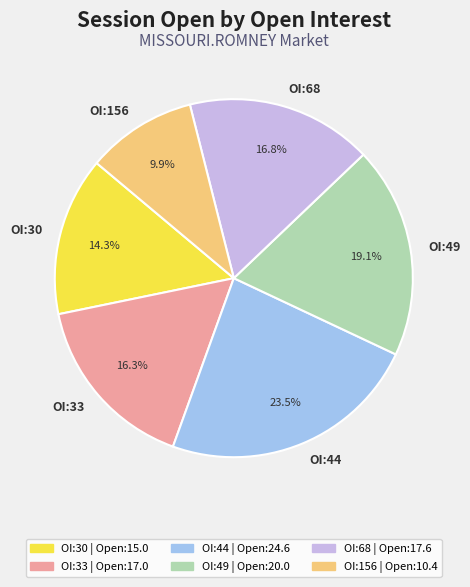

Does any single category account for the majority?

No